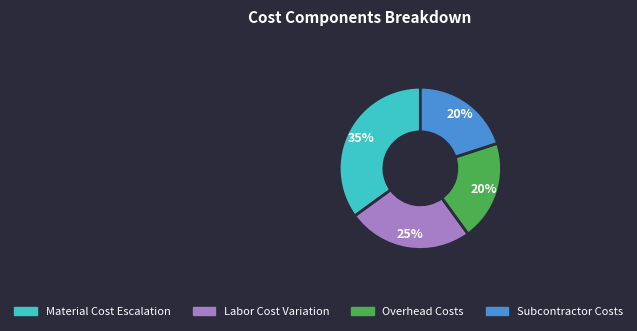

Is there any slice that represents more than half of the pie?

No